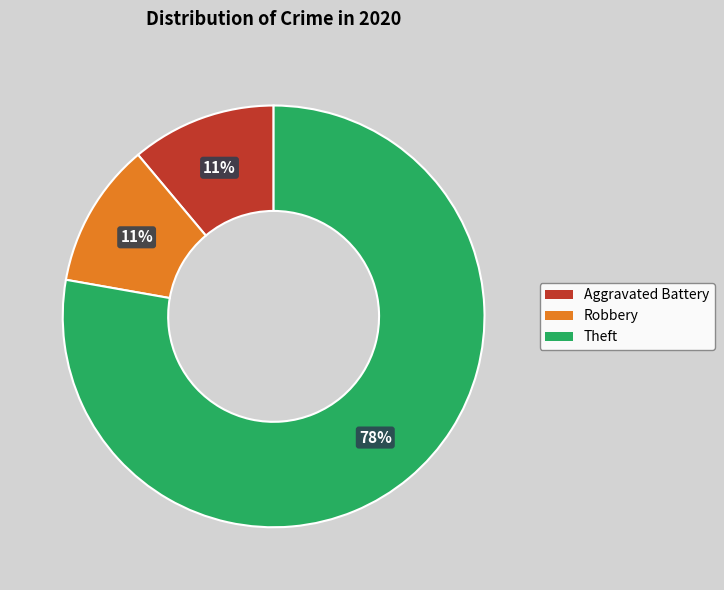

Count the number of slices in the pie.

3